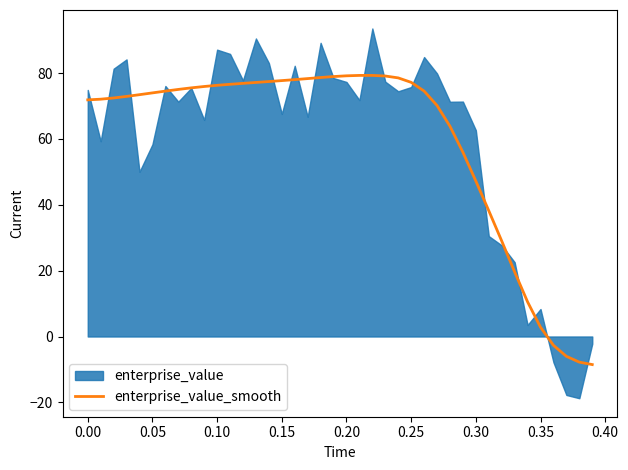

What is the sum of all values?

2373.8